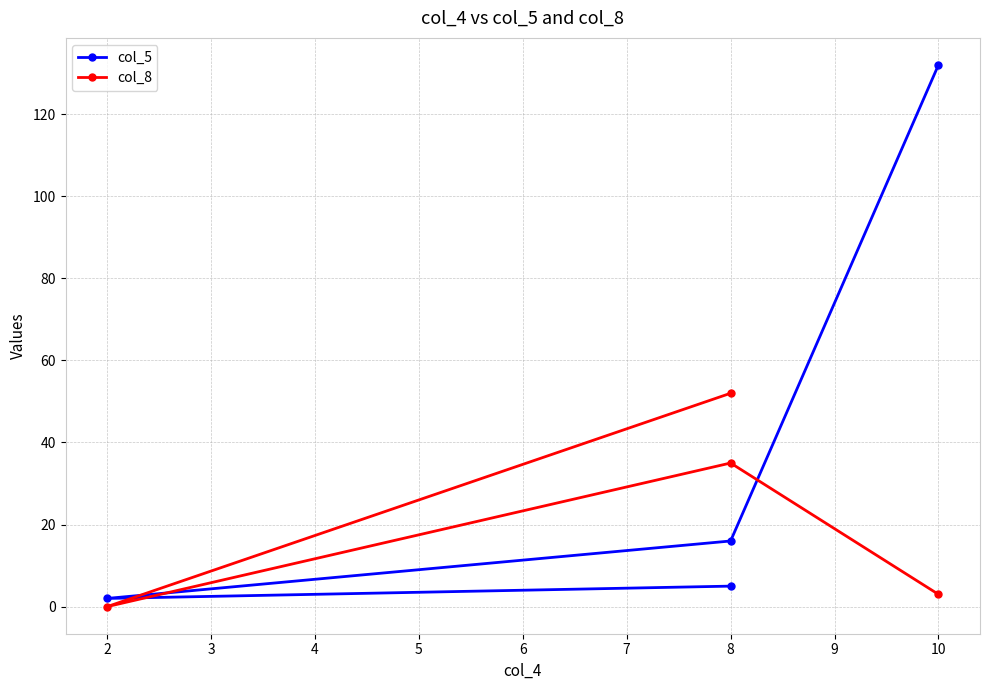

What is the maximum value shown in the chart?

132